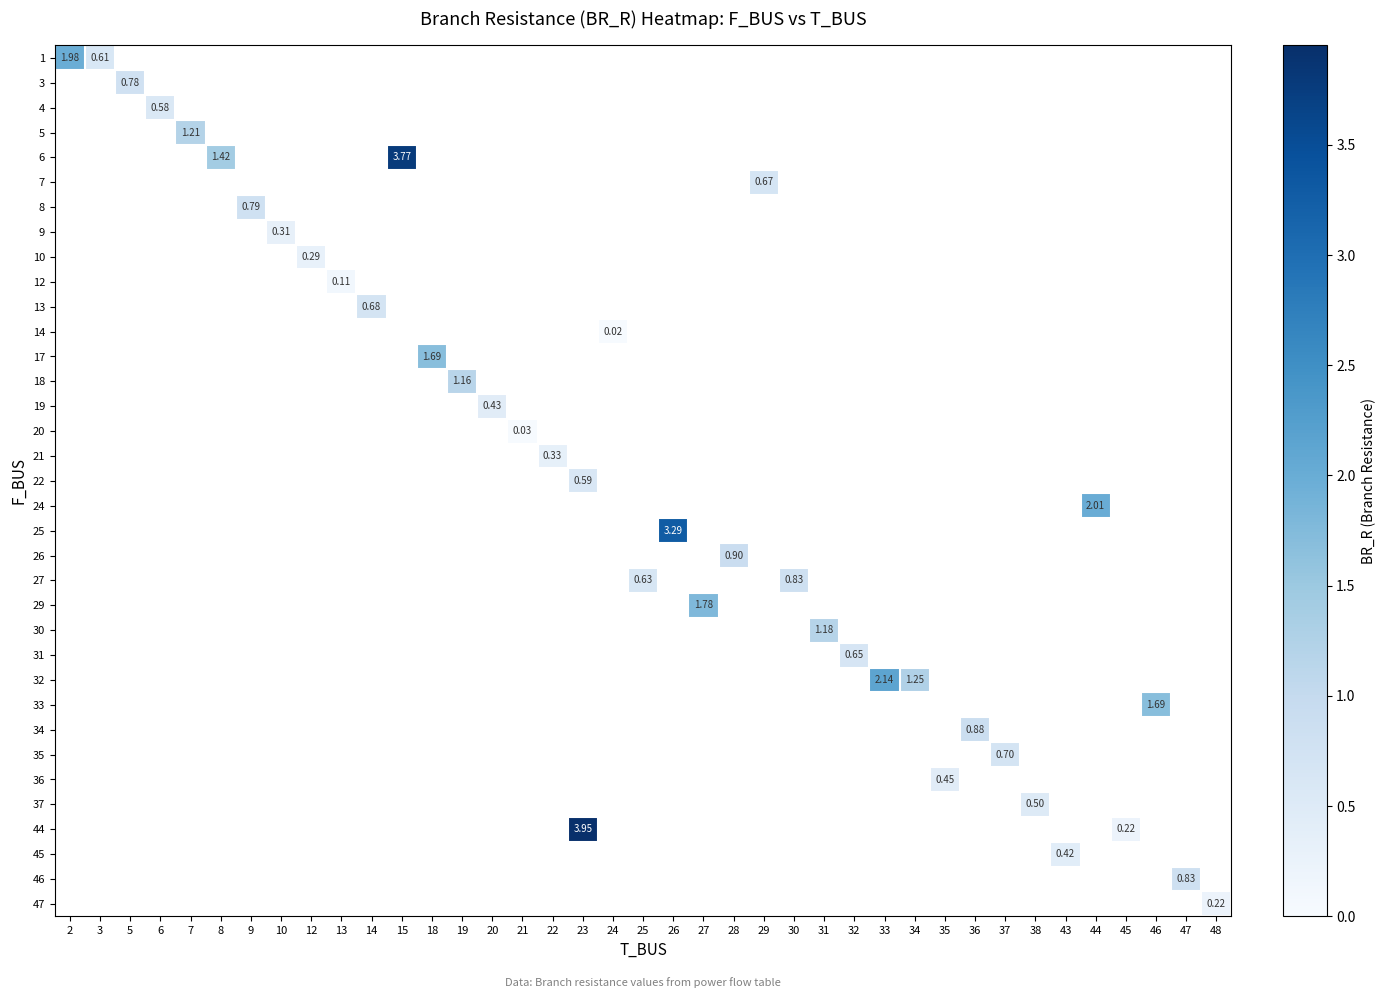

At how many categories does at least one series exceed 3?

3